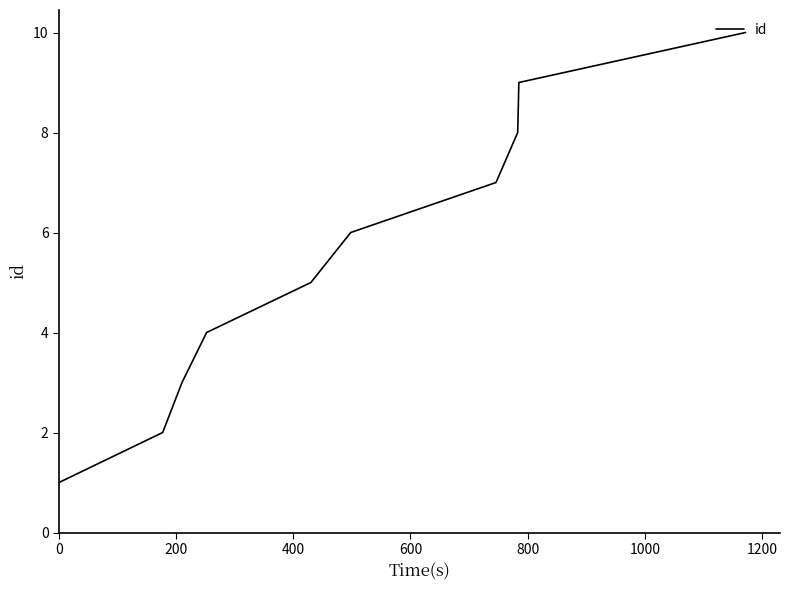

What is the difference between the maximum and minimum values?

9